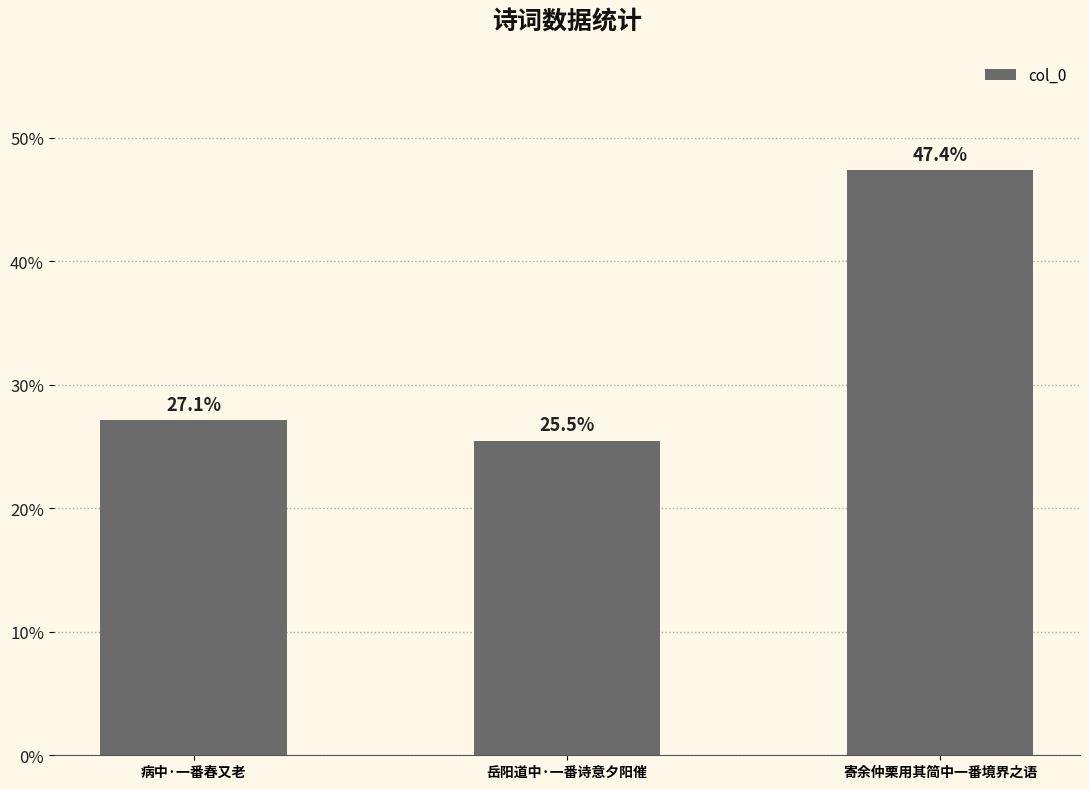

What is the change in value from 病中·一番春又老 to 岳阳道中·一番诗意夕阳催?

-1.7